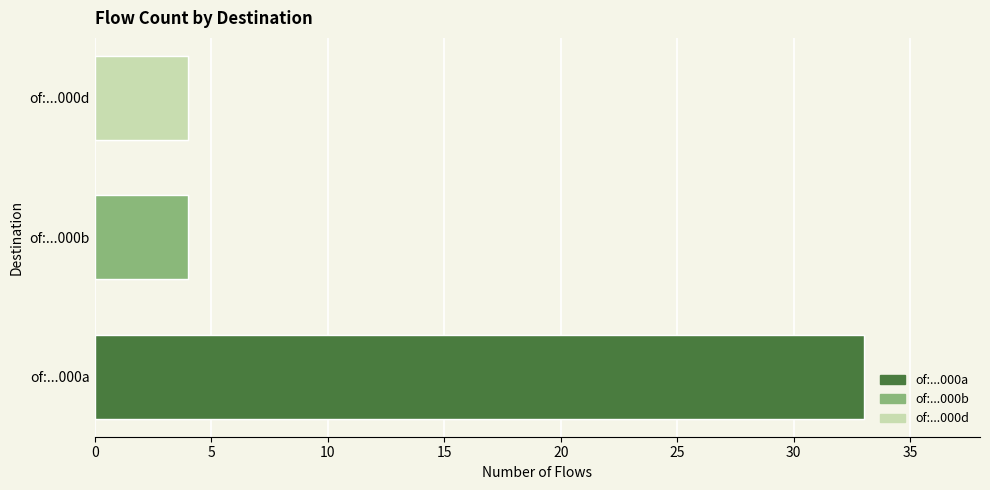

Which has a higher value, of:...000b or of:...000a?

of:...000a